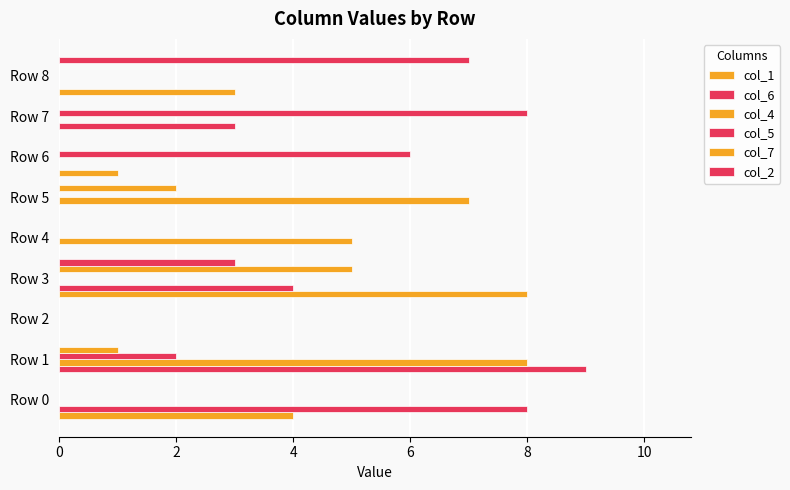

How many data points does each series have?

9